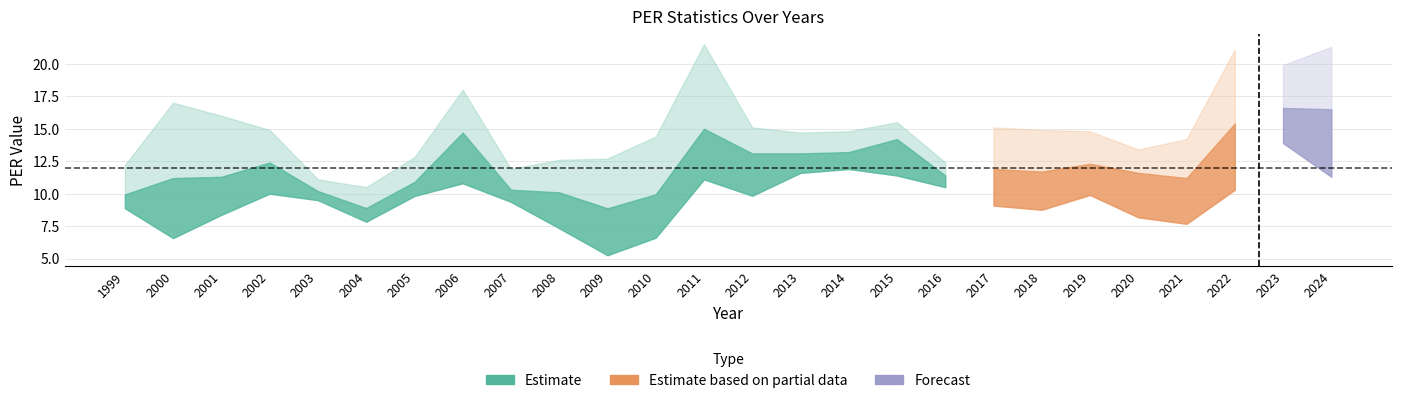

True or false: PER Avg has a value of 18.8 at 2005.

False